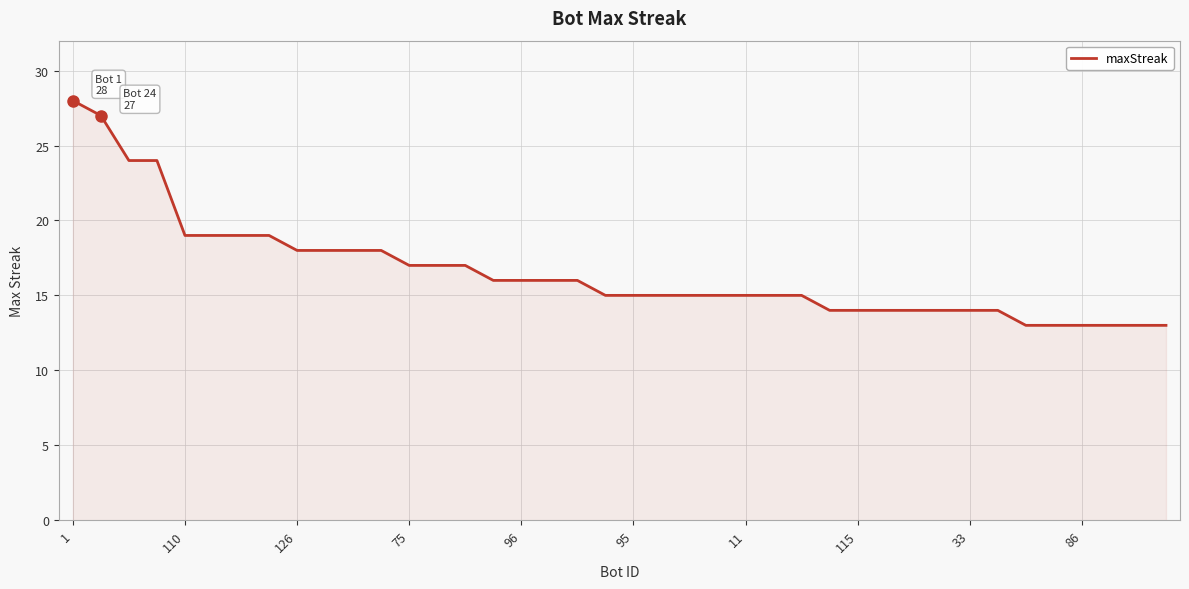

What is the maximum value shown in the chart?

28